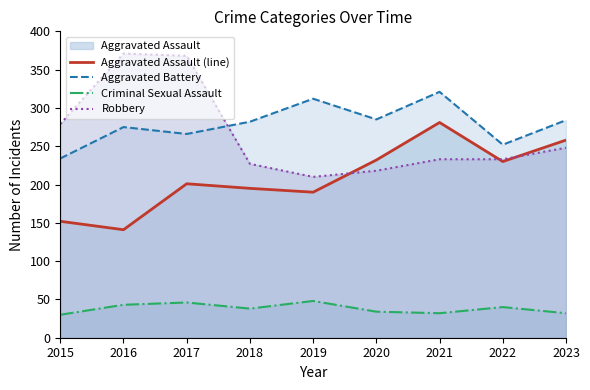

True or false: Robbery and Criminal Sexual Assault intersect in this chart.

False